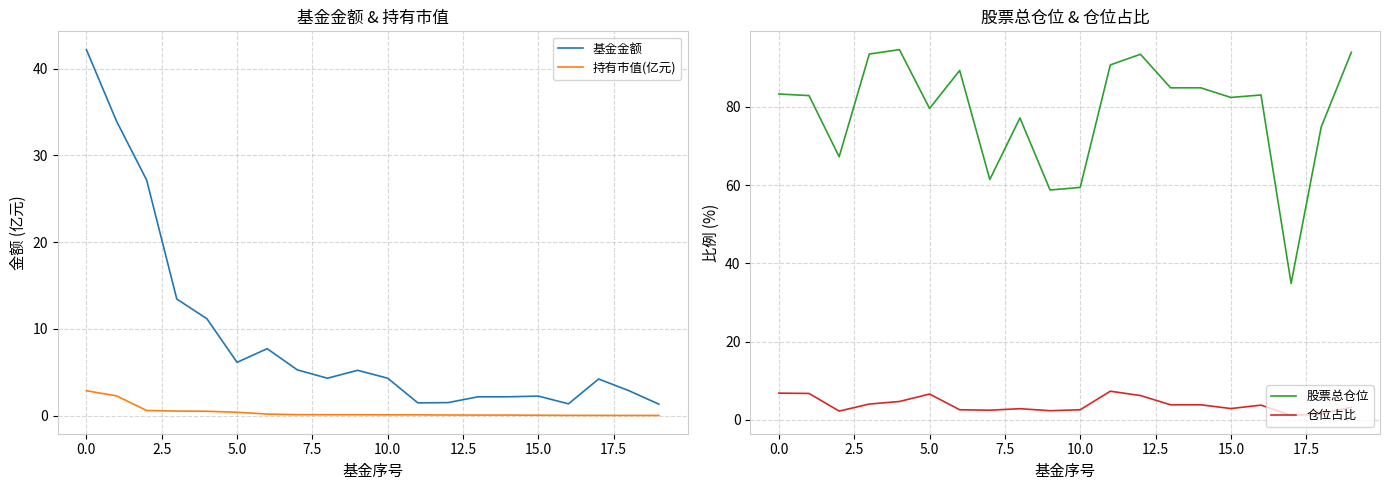

True or false: 基金金额 and 持有市值(亿元) cross at least once.

False